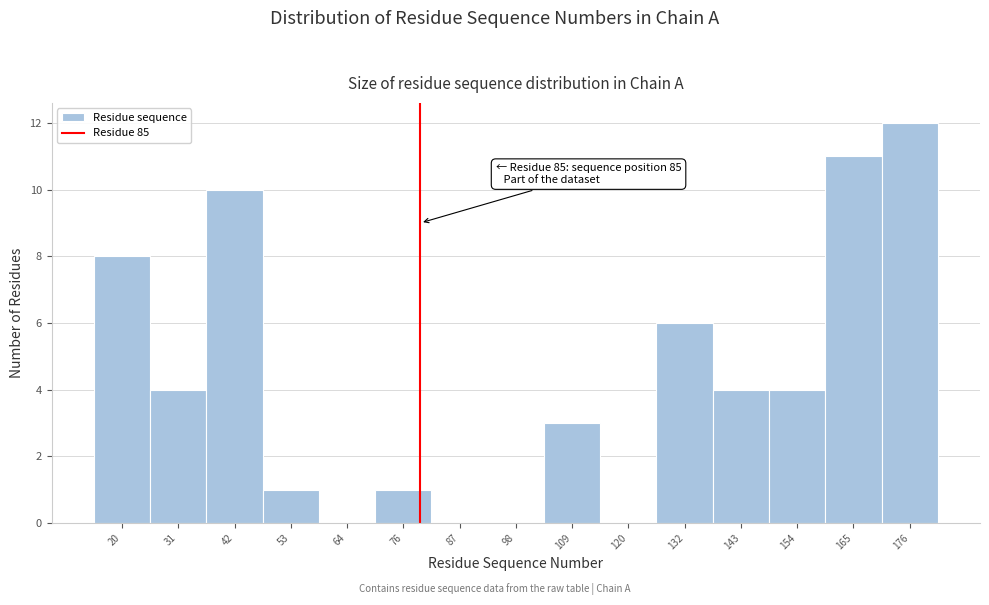

Reading left to right, what are all the values shown in this chart?

20=8	31=4	42=10	53=1	64=0	76=1	87=0	98=0	109=3	120=0	132=6	143=4	154=4	165=11	176=12